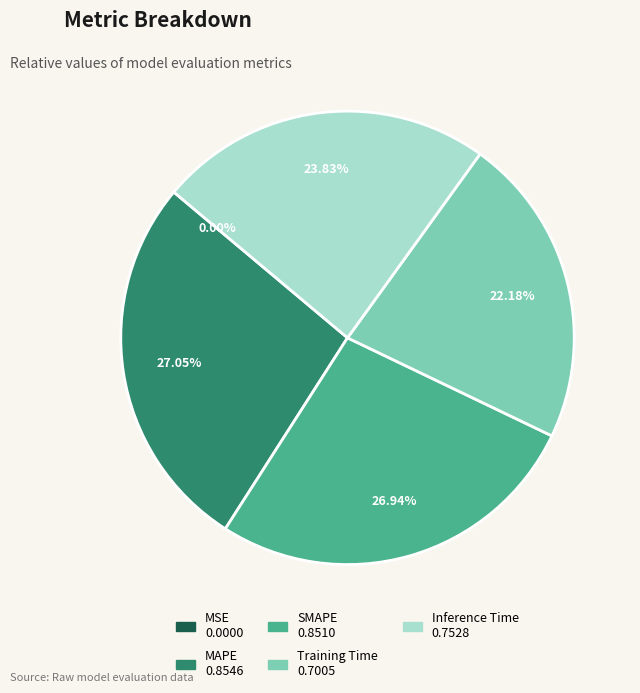

To the nearest percent, what is the difference between the largest and smallest slice percentages?

27%